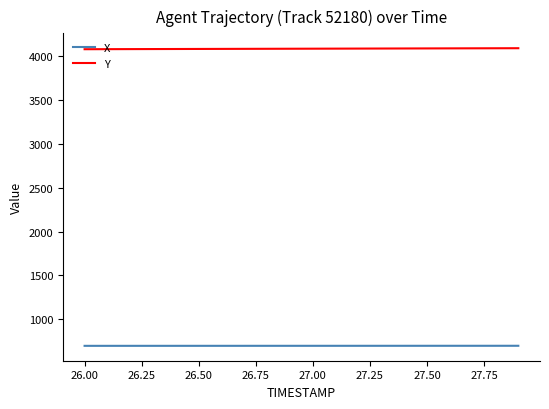

What is the smallest value displayed?

694.6